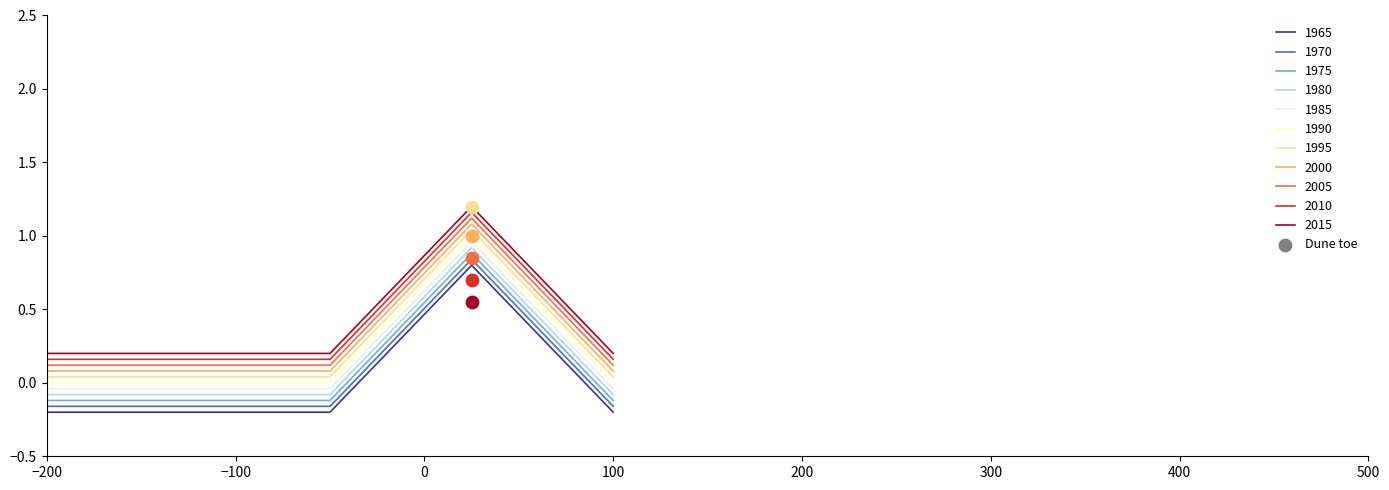

True or false: 1990 and 2015 cross at least once.

False